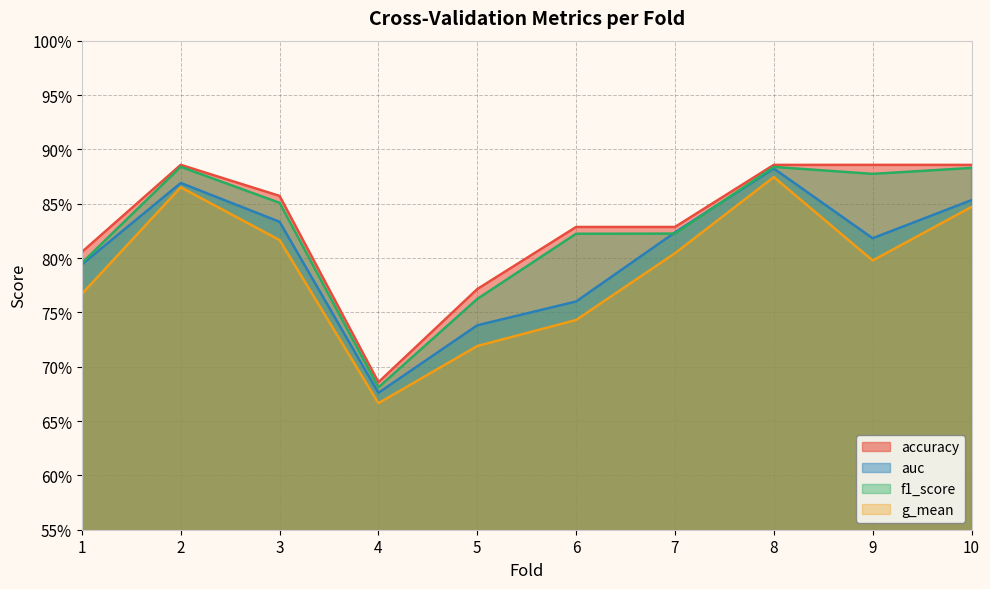

Reading left to right, what are all the values shown in this chart?

accuracy: 1=0.8	2=0.9	3=0.9	4=0.7	5=0.8	6=0.8	7=0.8	8=0.9	9=0.9	10=0.9
auc: 1=0.8	2=0.9	3=0.8	4=0.7	5=0.7	6=0.8	7=0.8	8=0.9	9=0.8	10=0.9
f1_score: 1=0.8	2=0.9	3=0.9	4=0.7	5=0.8	6=0.8	7=0.8	8=0.9	9=0.9	10=0.9
g_mean: 1=0.8	2=0.9	3=0.8	4=0.7	5=0.7	6=0.7	7=0.8	8=0.9	9=0.8	10=0.8